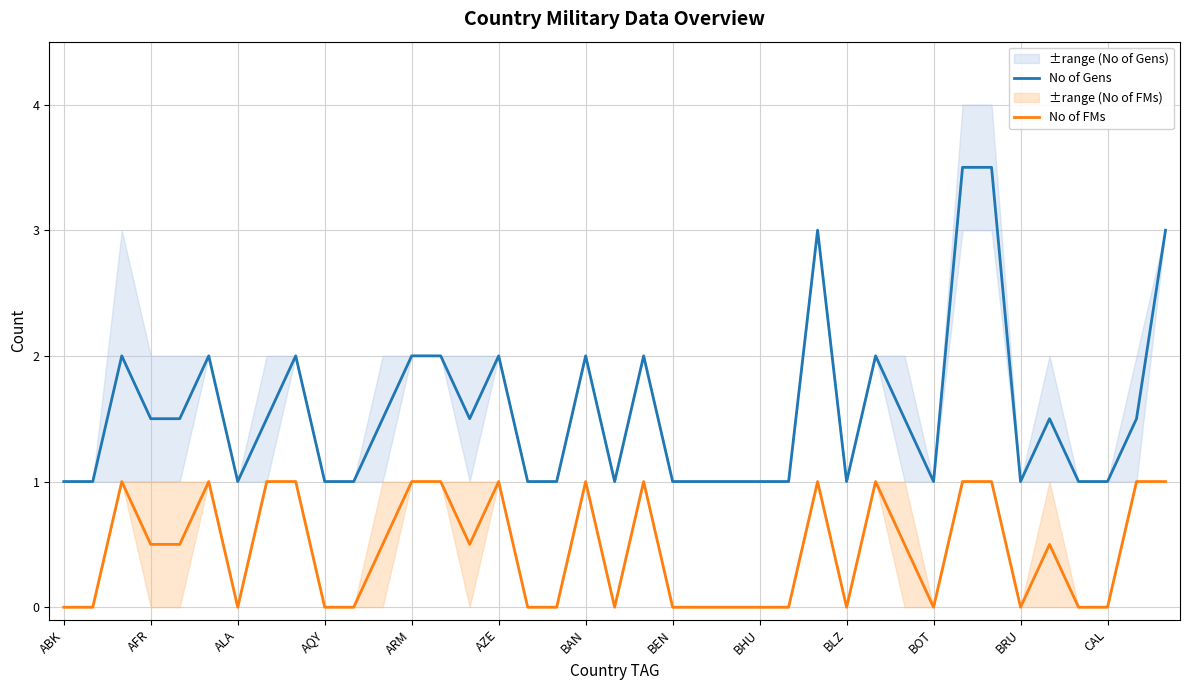

What is the difference between the maximum and minimum values in the No of Gens series?

2.5